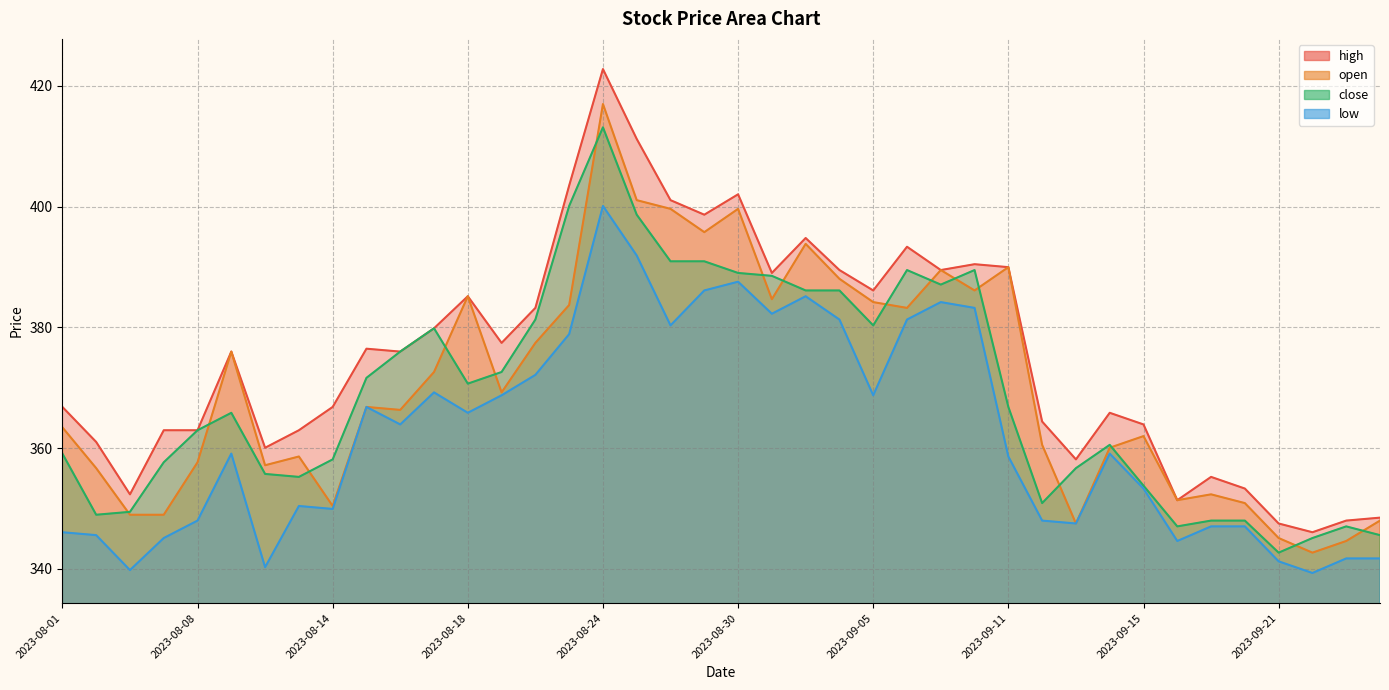

List the series in order of their peak value, lowest first.

low, close, open, high